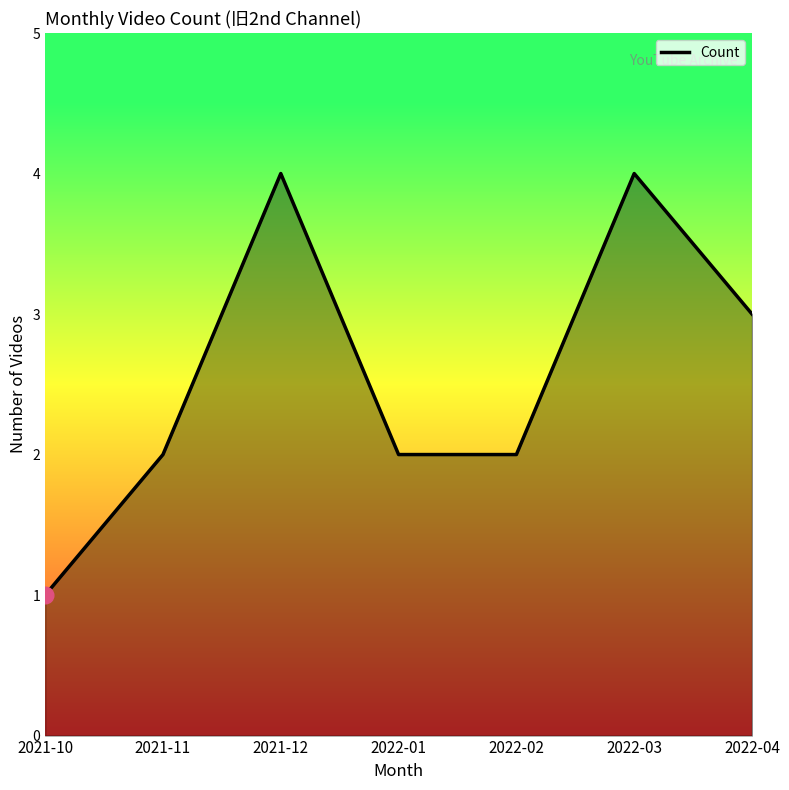

What position from the right is 2022-01?

4